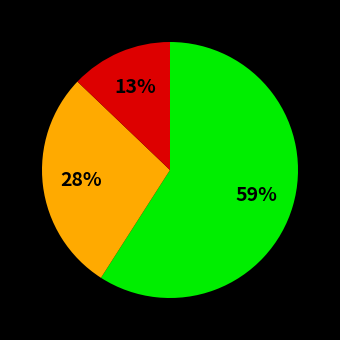

Does any single category account for the majority?

Yes